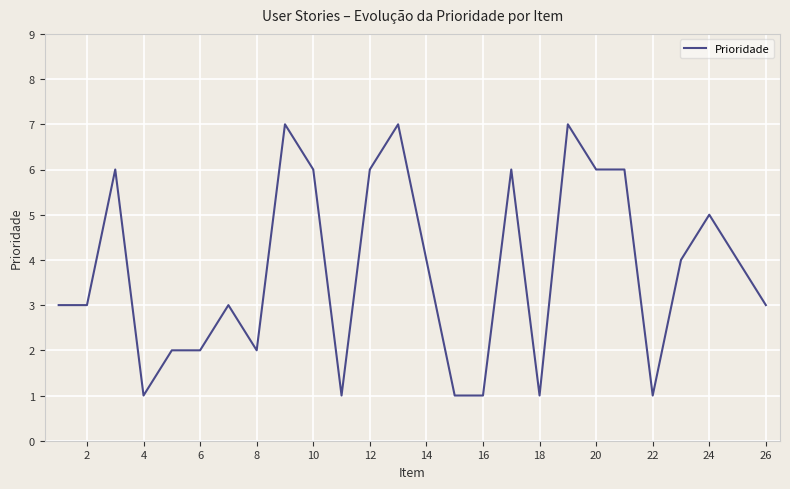

What is the difference between the maximum and minimum values?

6